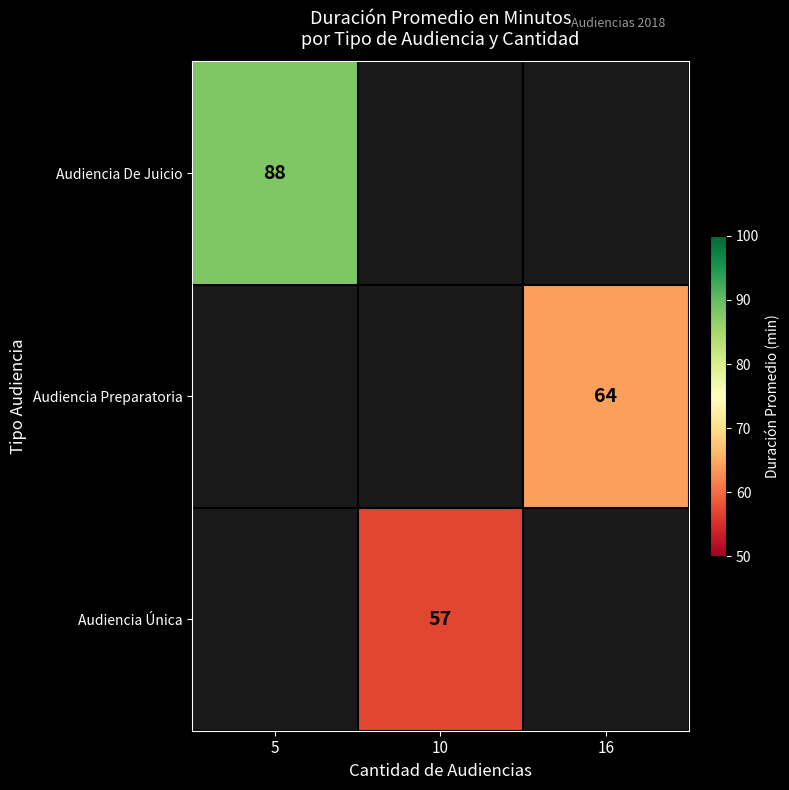

The value of Audiencia Única at 10 is 57. True or false?

True